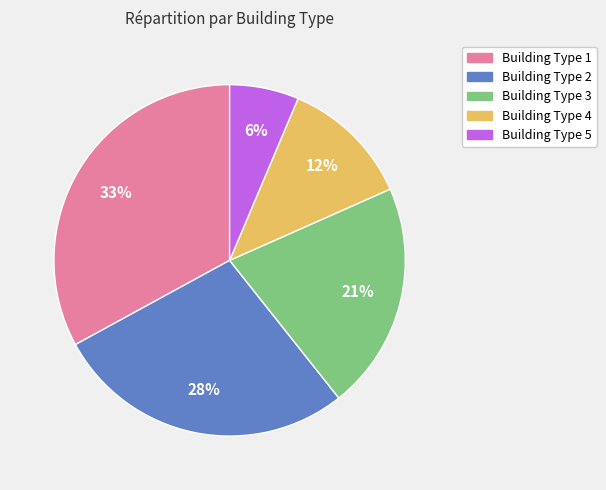

How many segments does this pie chart have?

5